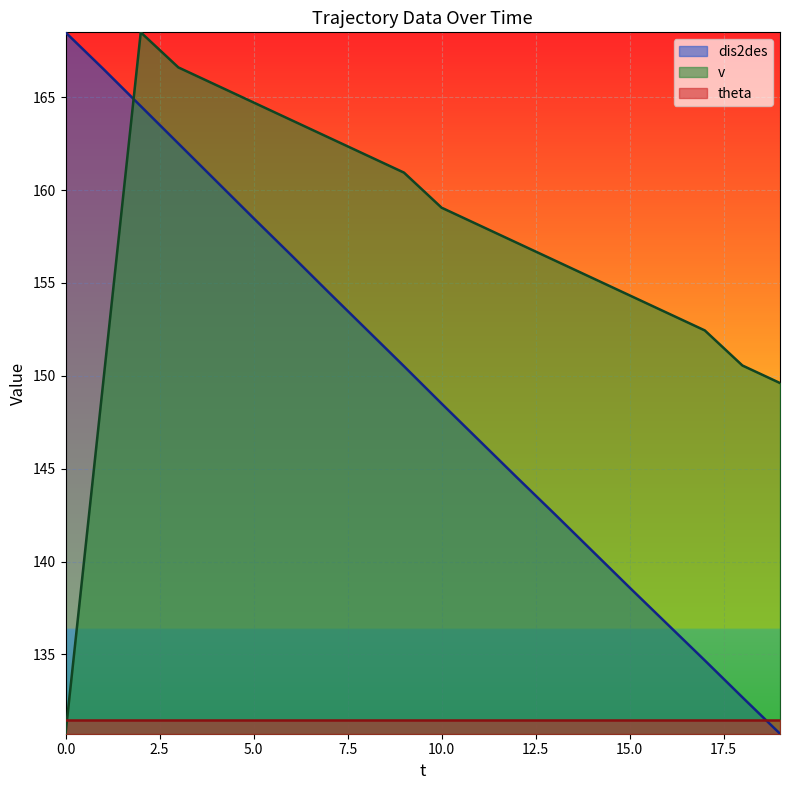

Rank the categories by v value from highest to lowest.

2, 3, 4, 5, 6, 7, 8, 9, 10, 11, 12, 13, 14, 15, 16, 17, 18, 1, 19, 0